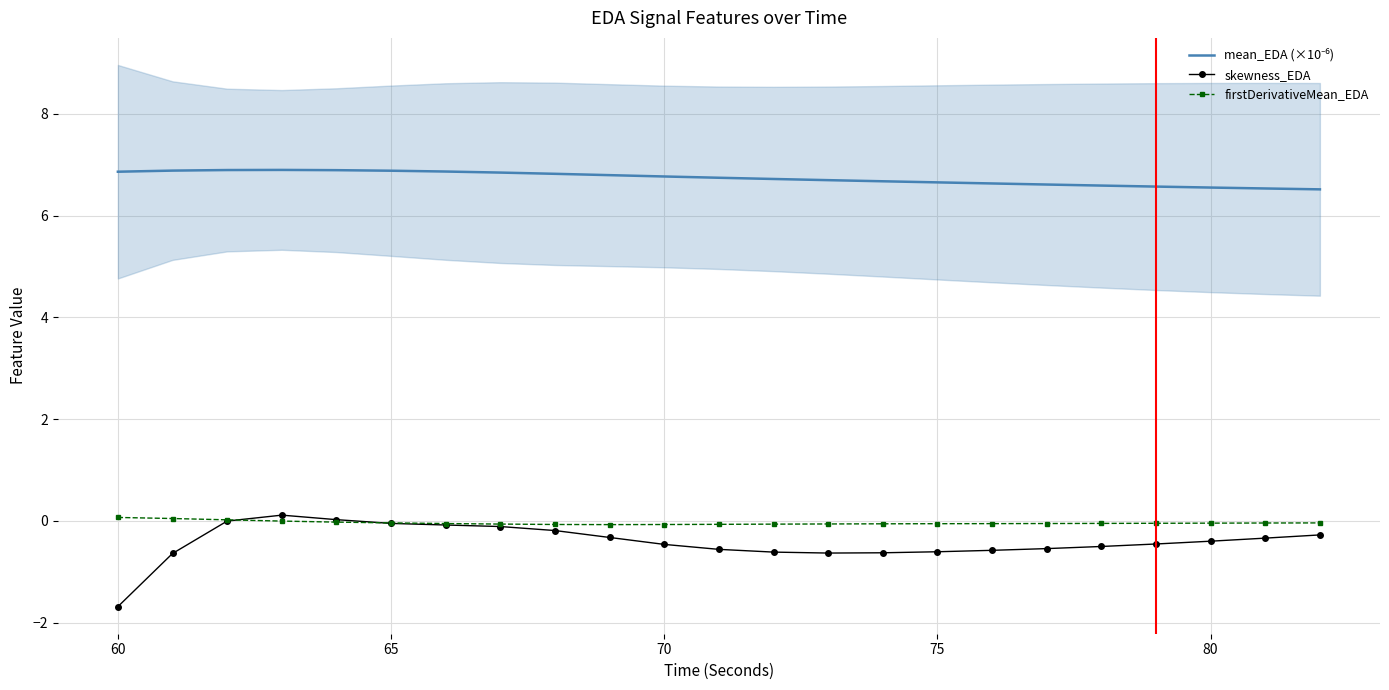

Is it true that skewness_EDA equals 0.2 at 70?

False